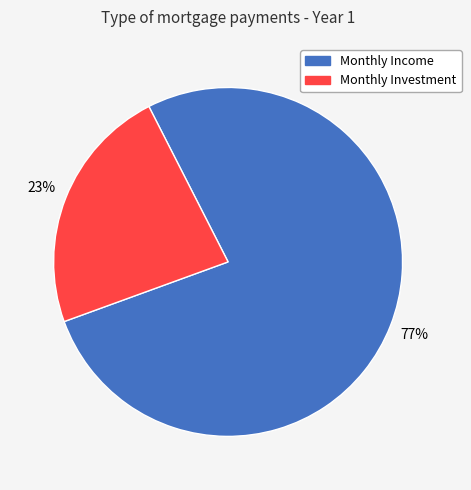

To the nearest percent, what is the average slice percentage?

50%